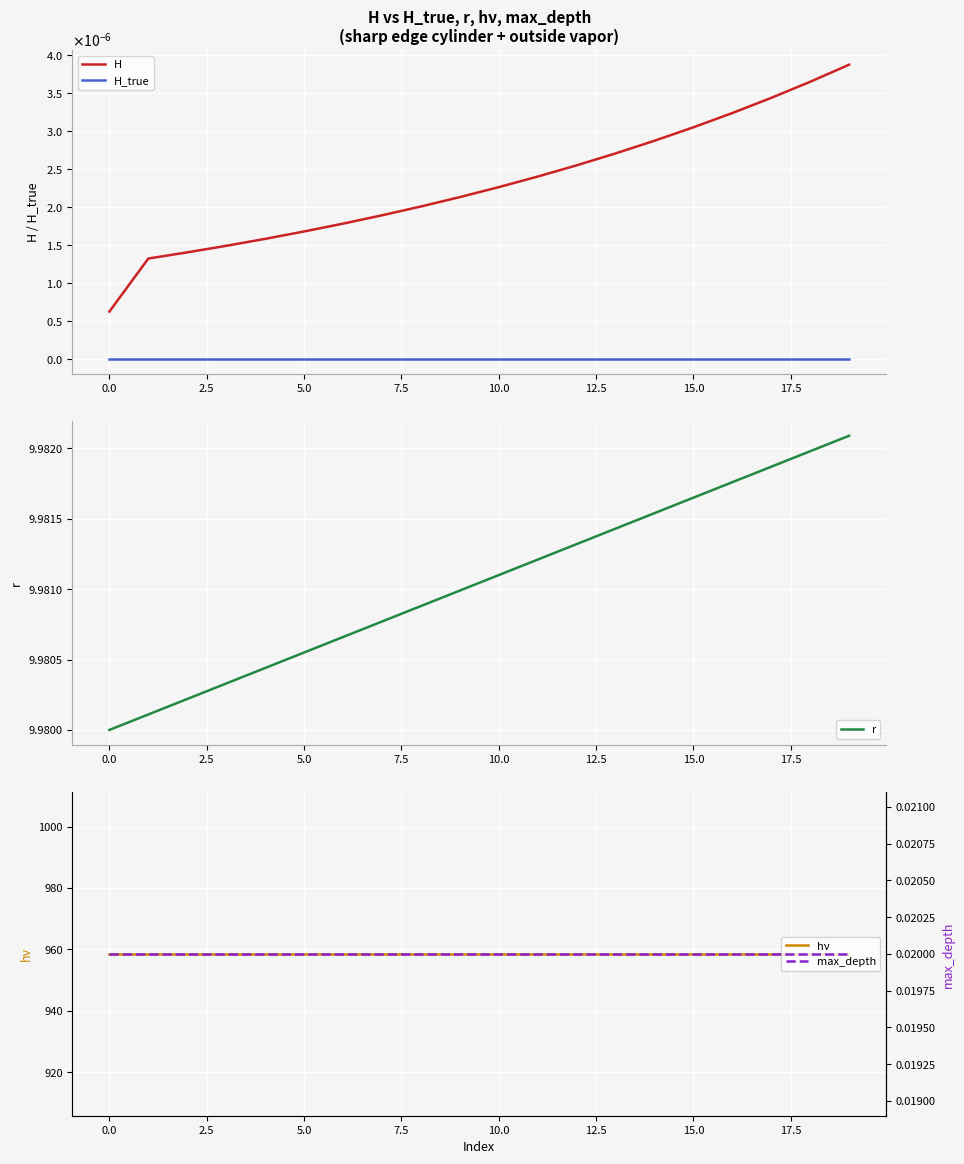

Reading left to right, list all the values displayed in this chart.

H: 0.0	0.0	0.0	0.0	0.0	0.0	0.0	0.0	0.0	0.0	0.0	0.0	0.0	0.0	0.0	0.0	0.0	0.0	0.0	0.0
H_true: 0.0	0.0	0.0	0.0	0.0	0.0	0.0	0.0	0.0	0.0	0.0	0.0	0.0	0.0	0.0	0.0	0.0	0.0	0.0	0.0
r: 10.0	10.0	10.0	10.0	10.0	10.0	10.0	10.0	10.0	10.0	10.0	10.0	10.0	10.0	10.0	10.0	10.0	10.0	10.0	10.0
hν: 958.5	958.5	958.5	958.5	958.5	958.5	958.5	958.5	958.5	958.5	958.5	958.5	958.5	958.5	958.5	958.5	958.5	958.5	958.5	958.5
max_depth: 0.0	0.0	0.0	0.0	0.0	0.0	0.0	0.0	0.0	0.0	0.0	0.0	0.0	0.0	0.0	0.0	0.0	0.0	0.0	0.0